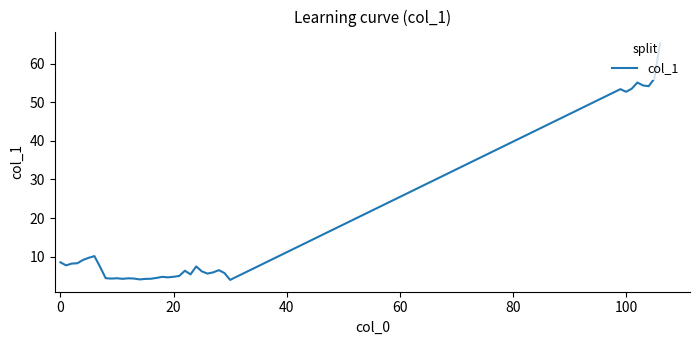

What is the difference between the maximum and minimum values?

61.2